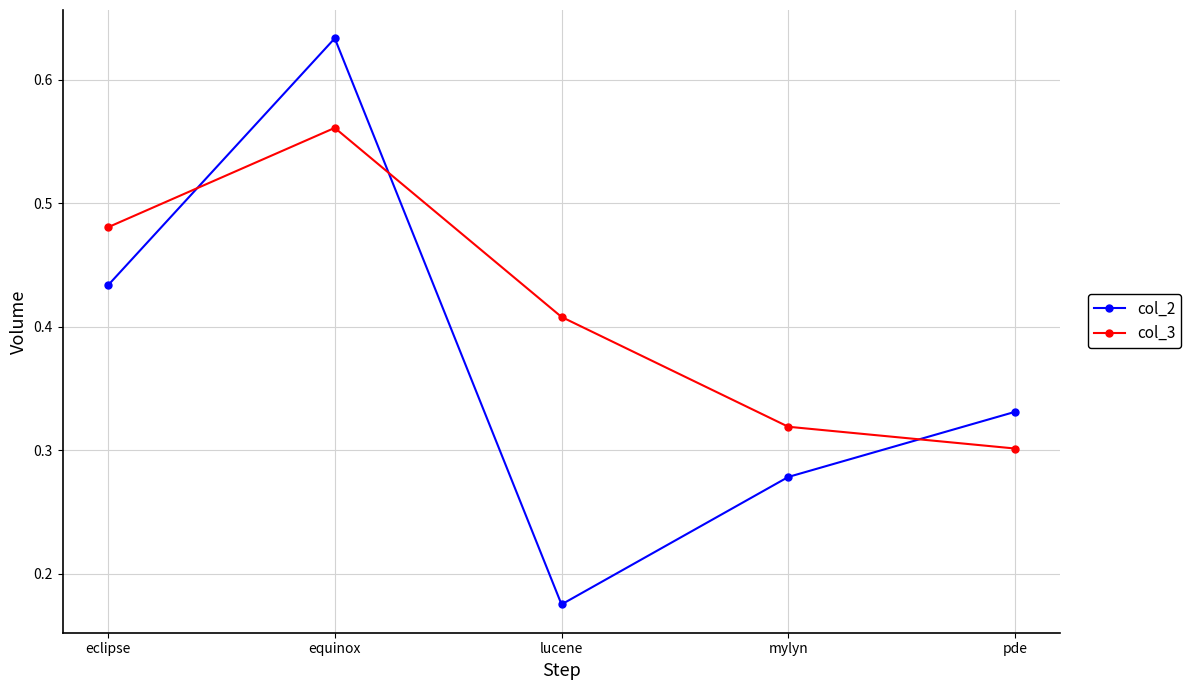

Does the chart display data point markers on the line(s)?

Yes